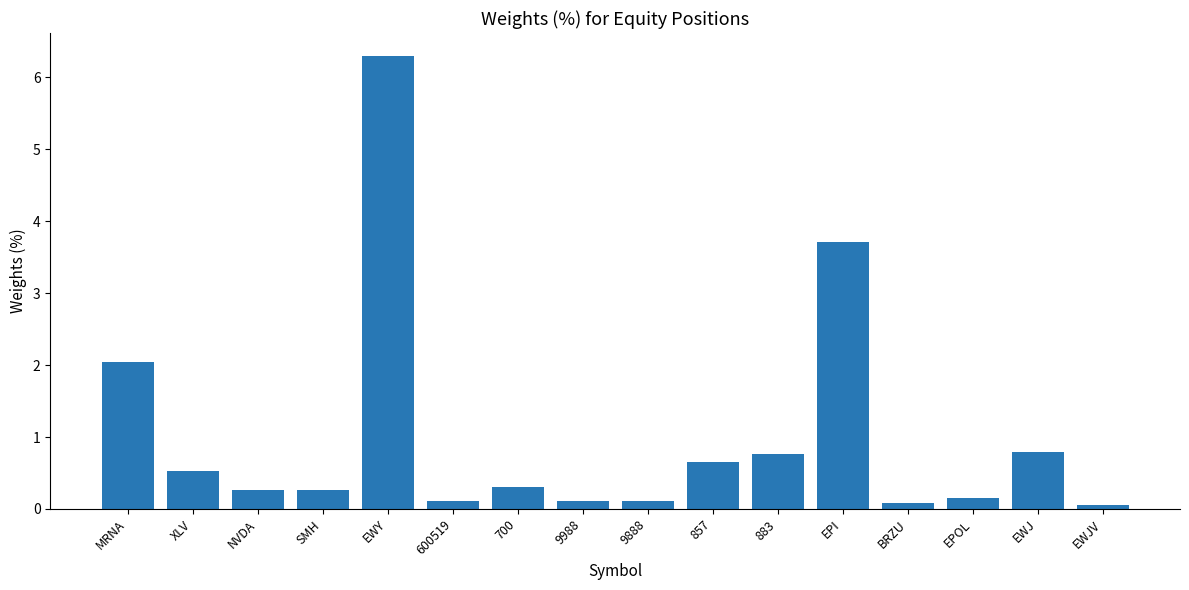

Which has a higher value, EPOL or 9988?

EPOL